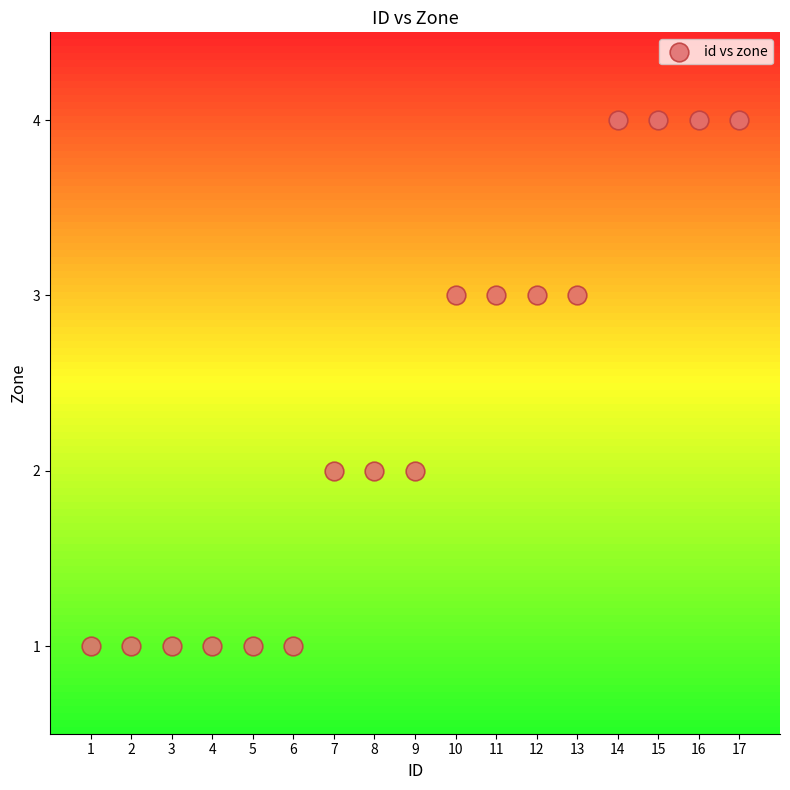

List the coordinates of all points as (X, Y) pairs, reading left to right.

(1, 1)  (2, 1)  (3, 1)  (4, 1)  (5, 1)  (6, 1)  (7, 2)  (8, 2)  (9, 2)  (10, 3)  (11, 3)  (12, 3)  (13, 3)  (14, 4)  (15, 4)  (16, 4)  (17, 4)